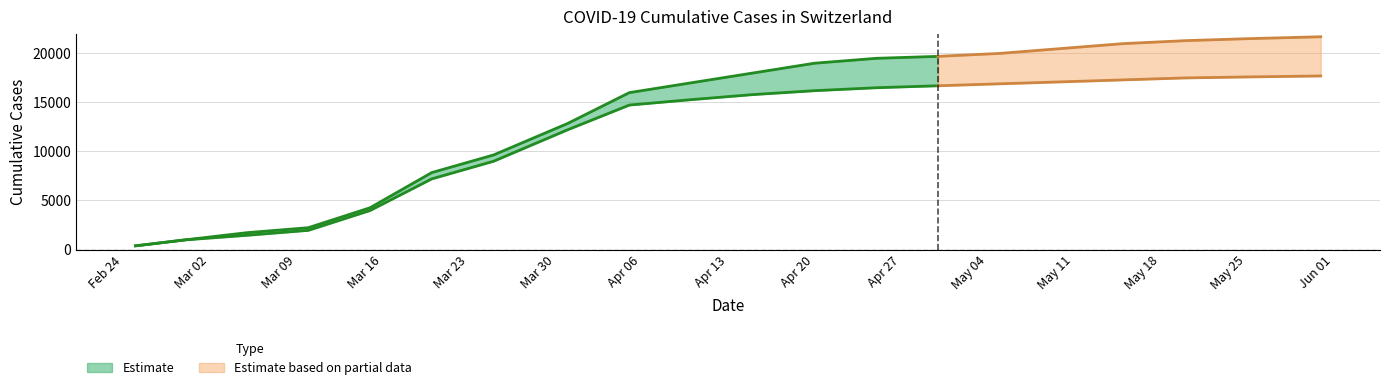

What is the smallest value displayed?

375